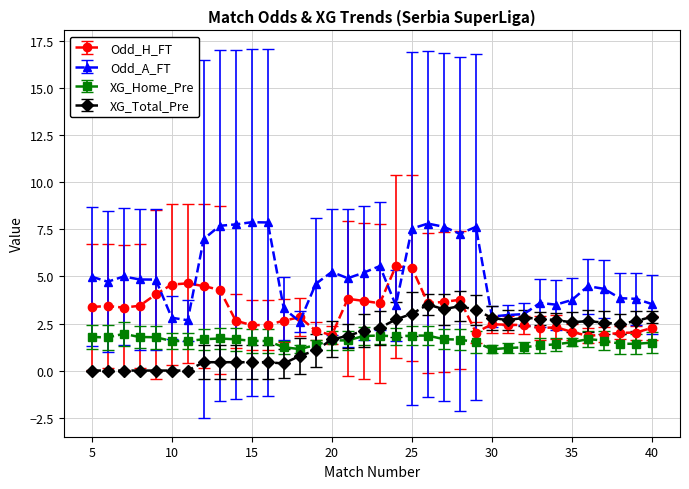

How many lines are shown in the chart?

4